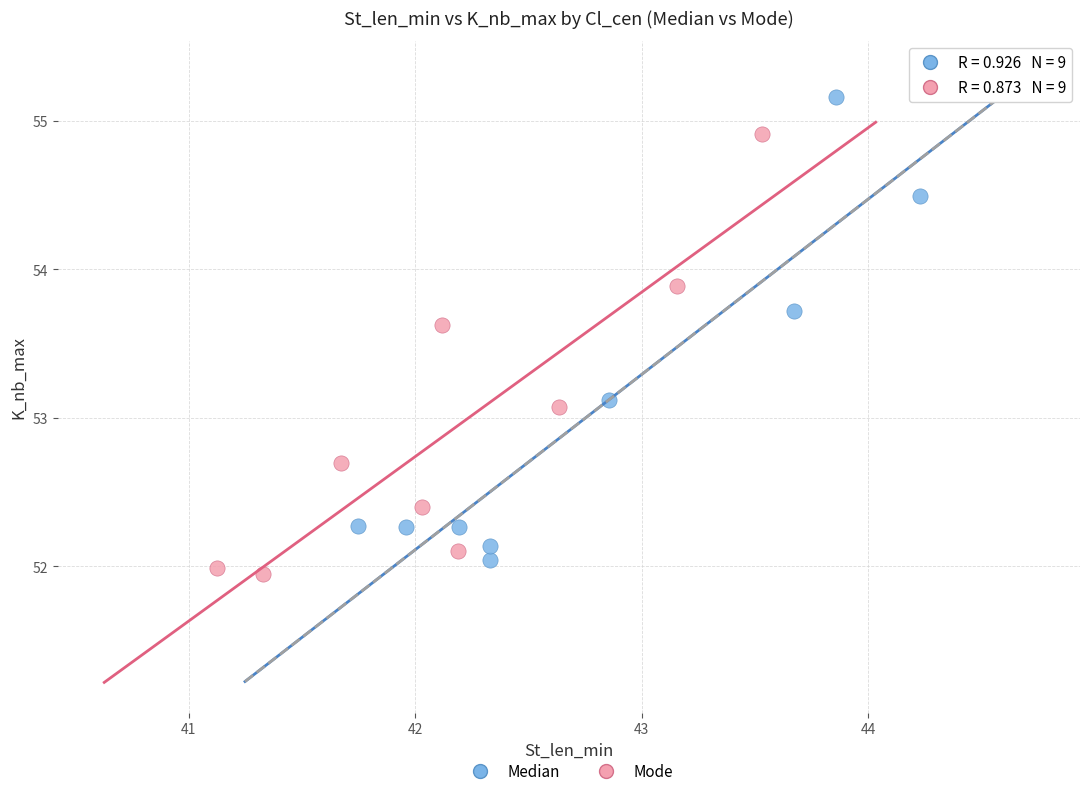

Which series reaches the maximum Y coordinate?

Median